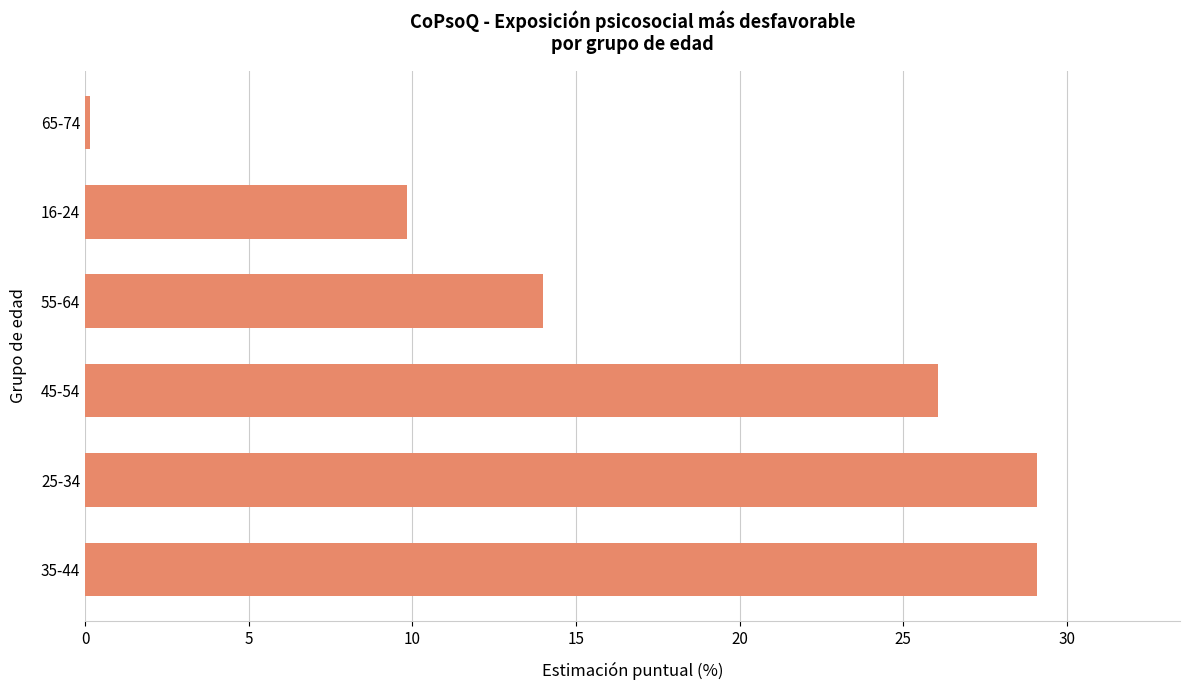

The value at 16-24 is 9.8. True or false?

True